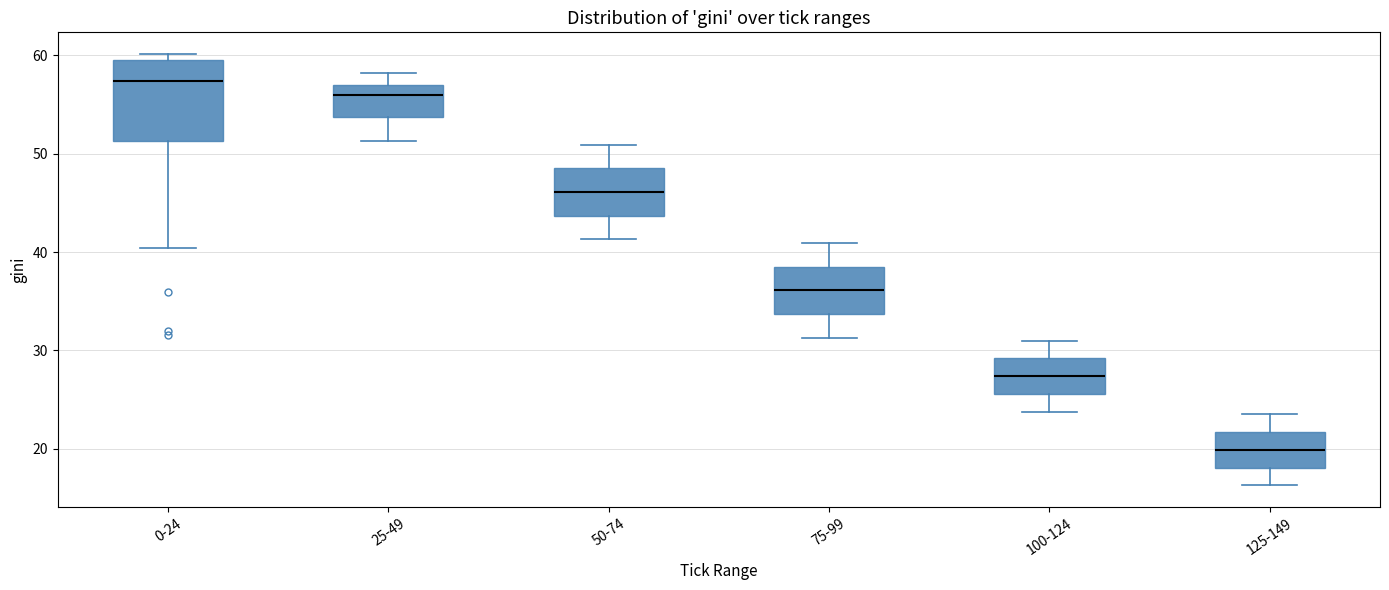

Which box's median line is the highest?

0-24